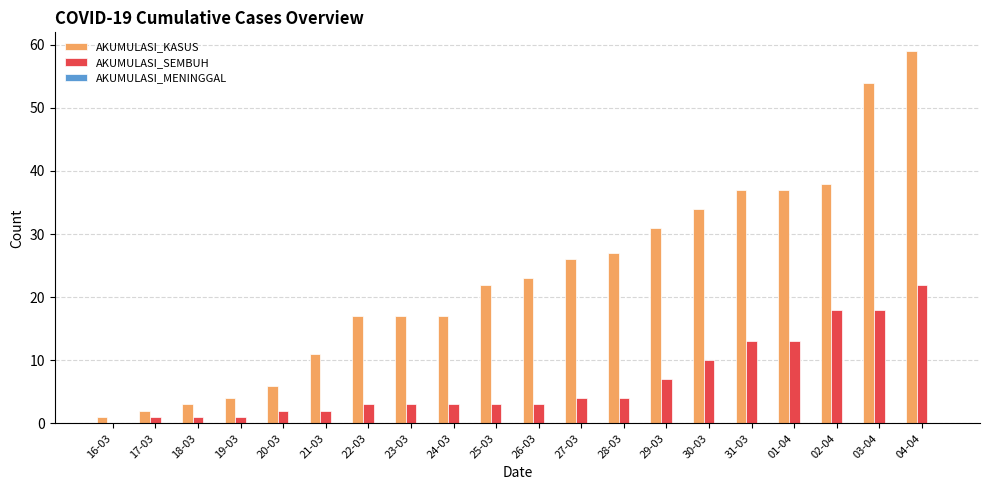

Where is AKUMULASI_KASUS nearest to the value 30?

29-03